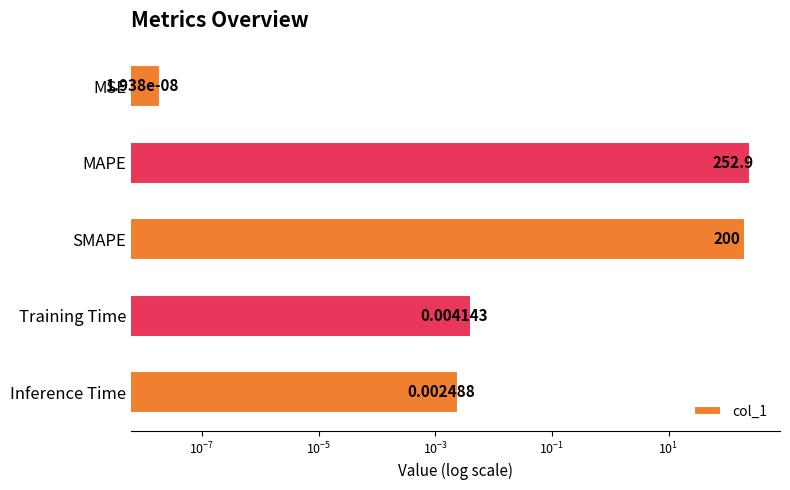

How many data points does each series have?

5